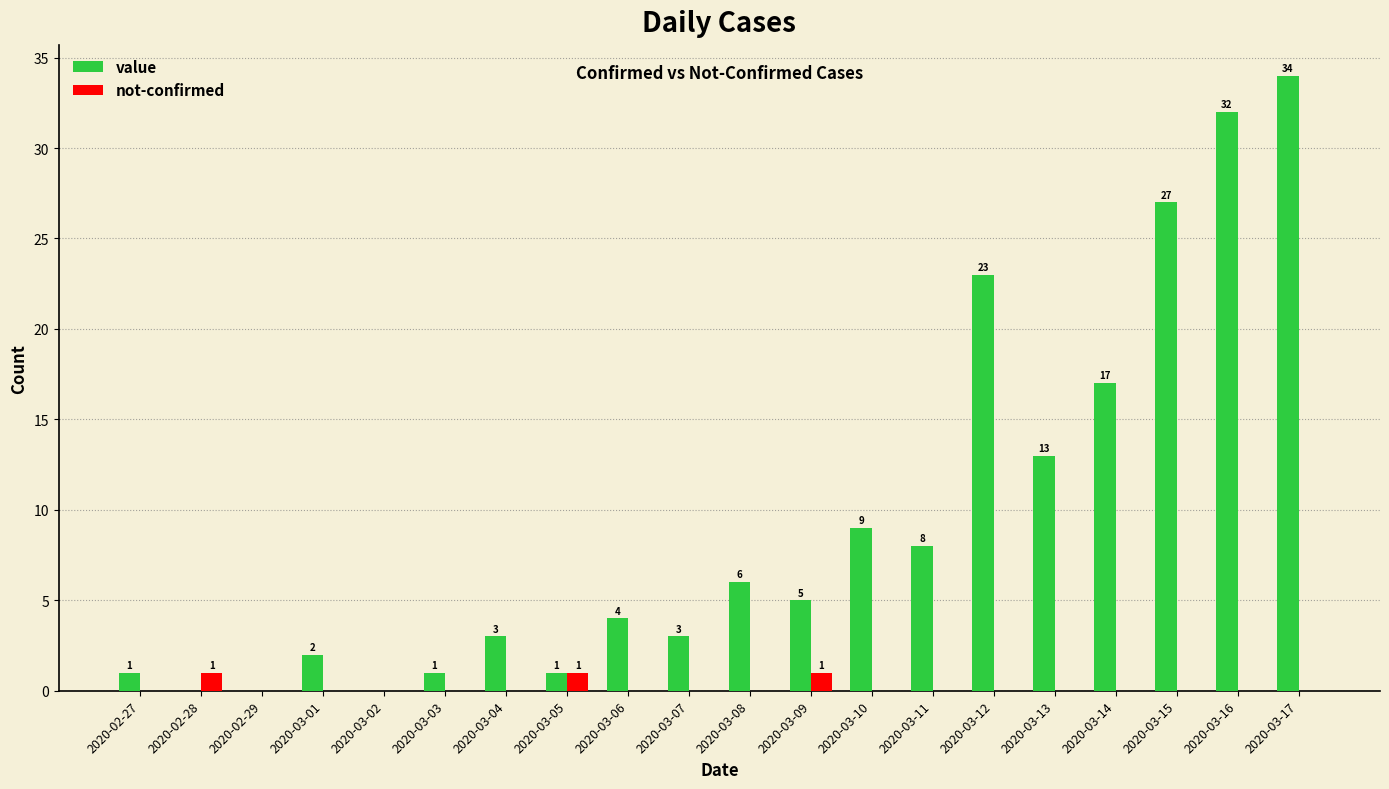

Which label corresponds to the largest value in the chart?

2020-03-17